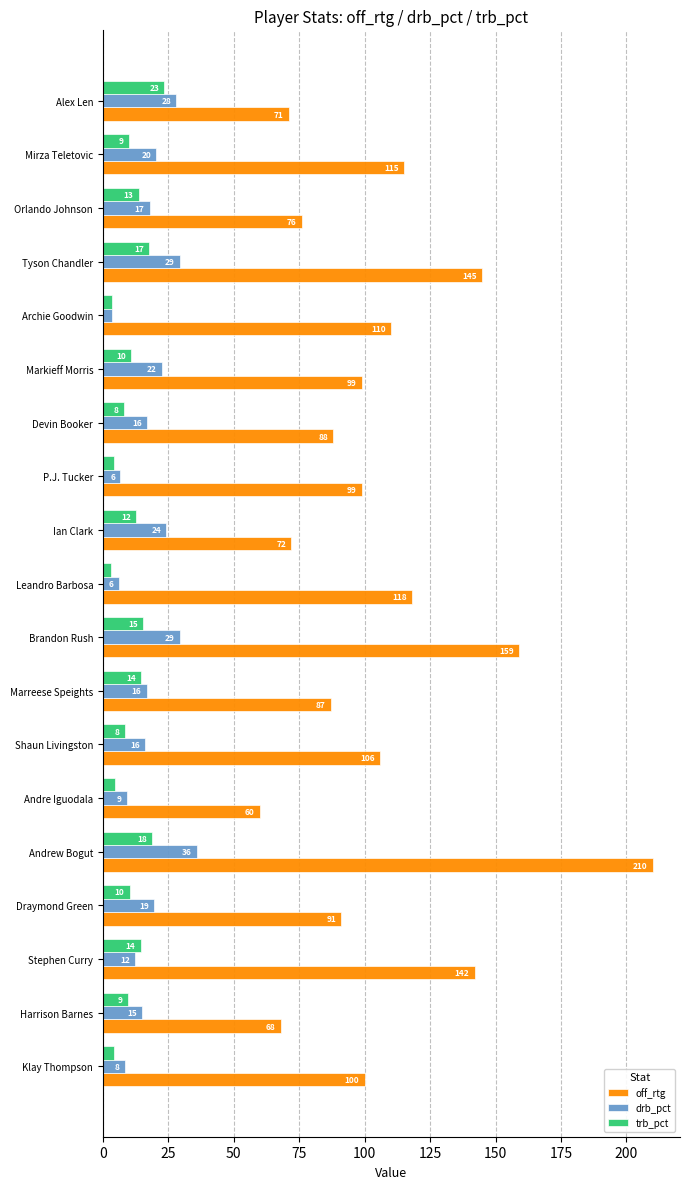

Is the value of off_rtg at Archie Goodwin greater than the value of trb_pct at P.J. Tucker?

Yes